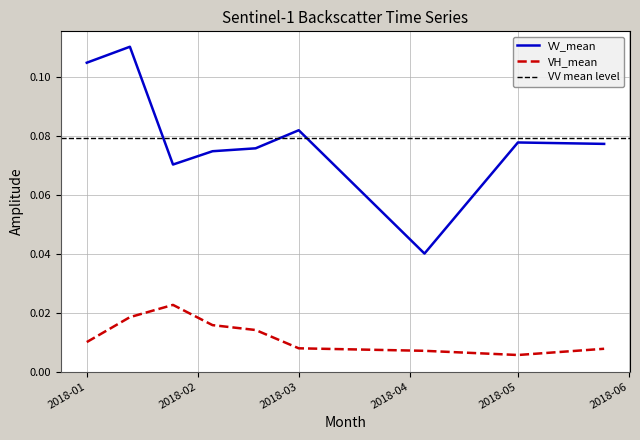

True or false: VH_mean and VV_mean cross at least once.

False